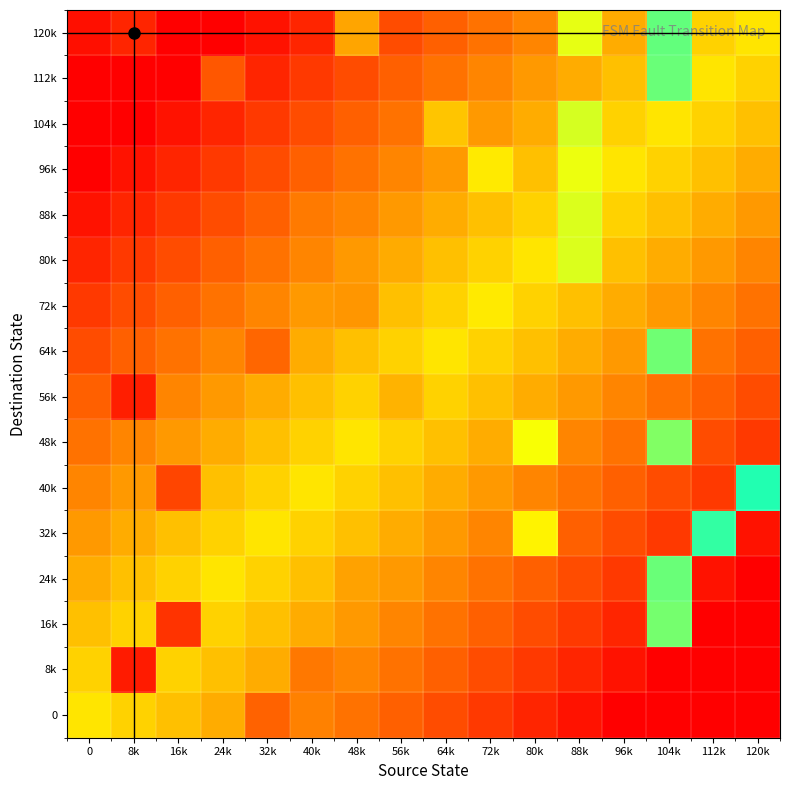

Between 0 and 48k, which series saw the biggest shift?

120k